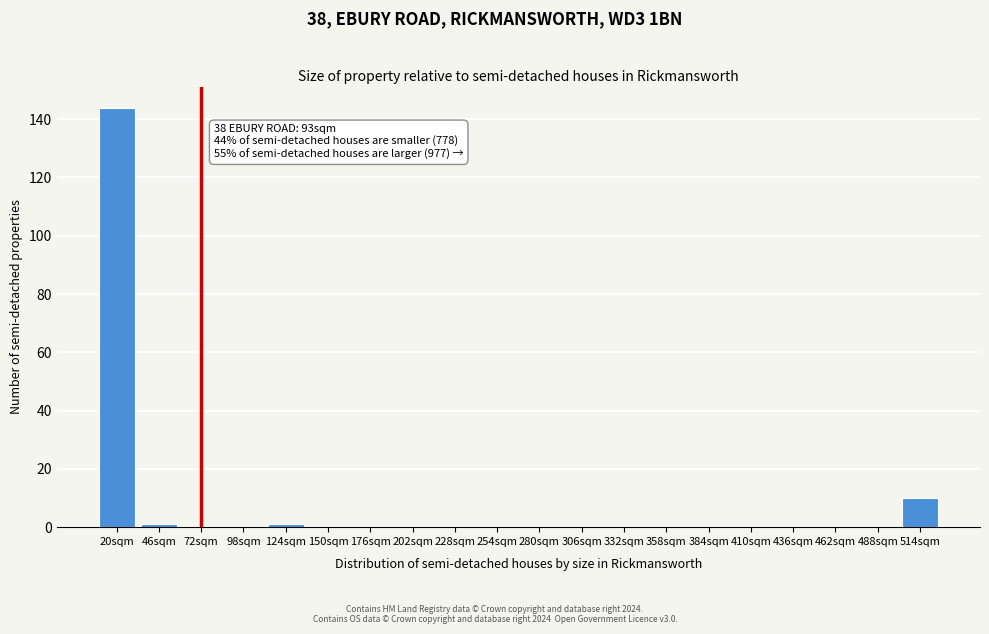

Reading left to right, what are all the values shown in this chart?

20sqm=144	46sqm=1	72sqm=0	98sqm=0	124sqm=1	150sqm=0	176sqm=0	202sqm=0	228sqm=0	254sqm=0	280sqm=0	306sqm=0	332sqm=0	358sqm=0	384sqm=0	410sqm=0	436sqm=0	462sqm=0	488sqm=0	514sqm=10